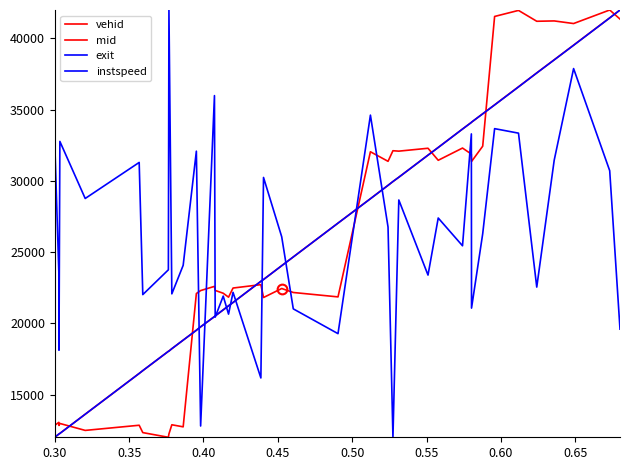

Does the chart display data point markers on the line(s)?

No